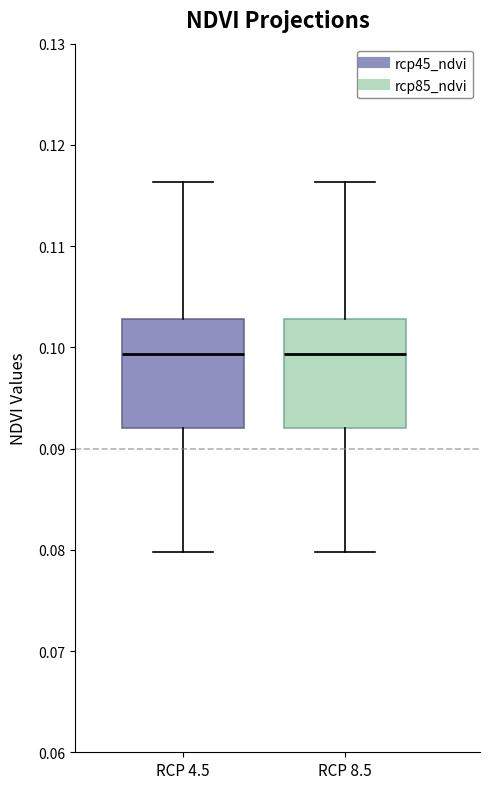

Reading left to right, transcribe this box plot: for each box, give where its median line is, the range the box spans, and where its two whiskers end, as read against the y-axis. The values are not printed on the chart, so give them approximately, as read against the axis.

RCP 4.5: median 0.099, box 0.092 to 0.103, whiskers 0.080 to 0.116
RCP 8.5: median 0.099, box 0.092 to 0.103, whiskers 0.080 to 0.116